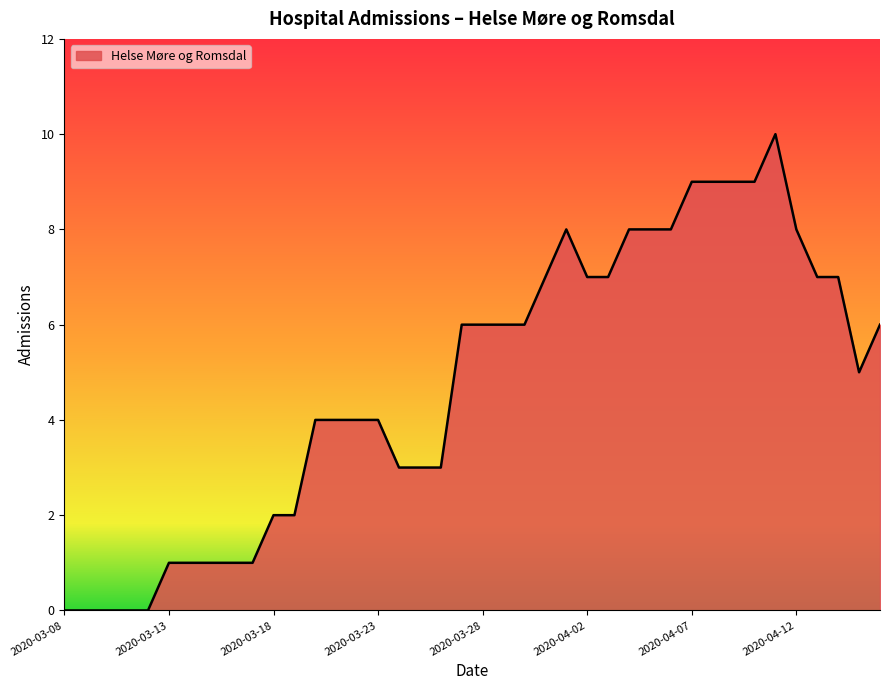

How many lines are shown in the chart?

1